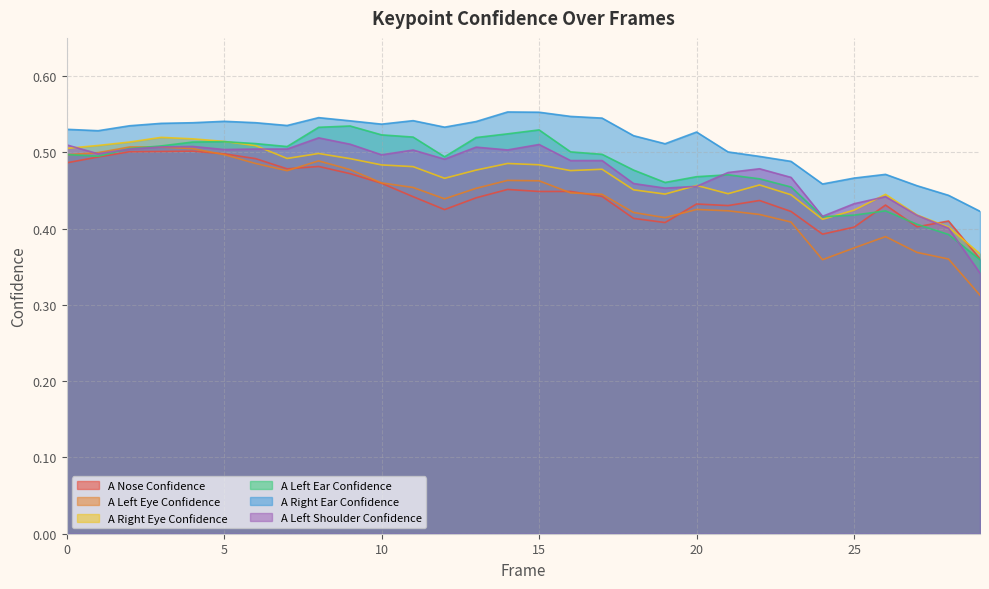

Does the chart have visible grid lines?

Yes